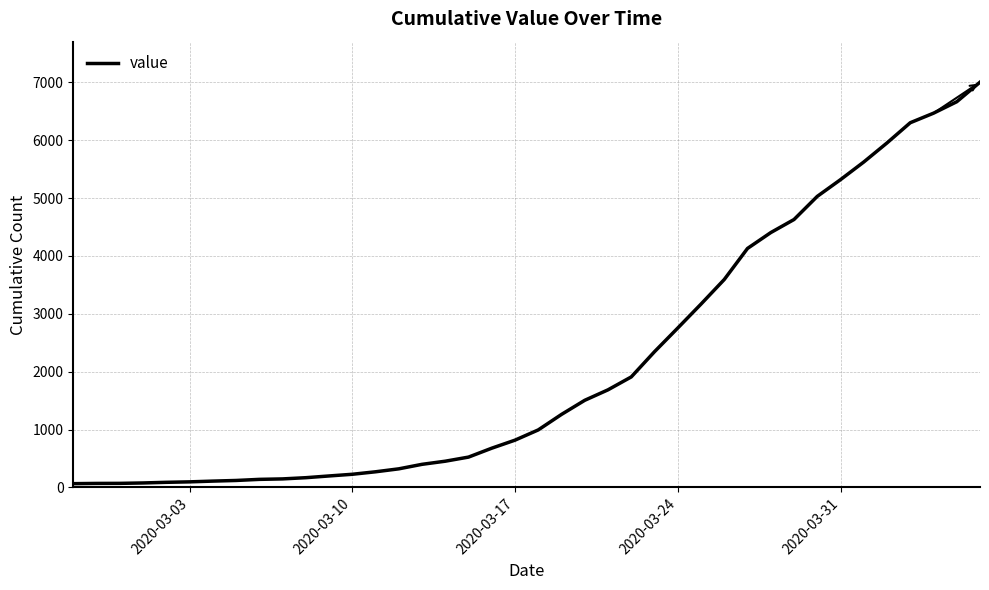

What is the maximum value shown in the chart?

7004